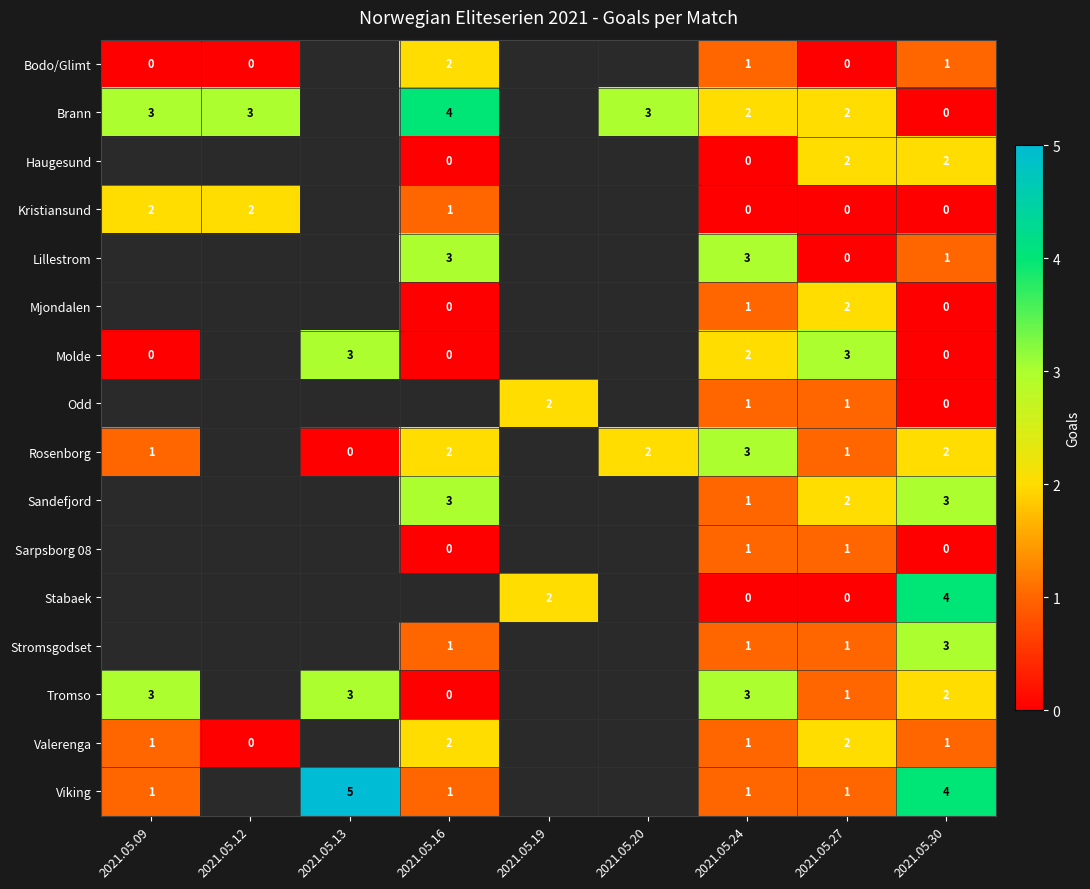

True or false: Brann has a value of 2 at 2021.05.27.

True